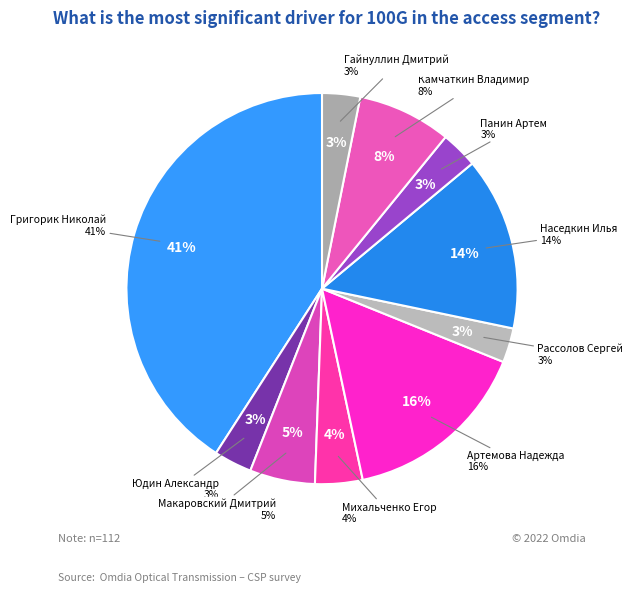

Which slice is the smallest?

Рассолов Сергей